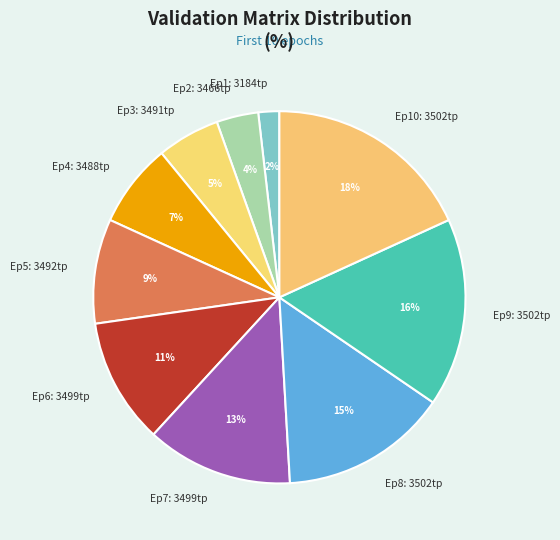

Does any single category account for the majority?

No